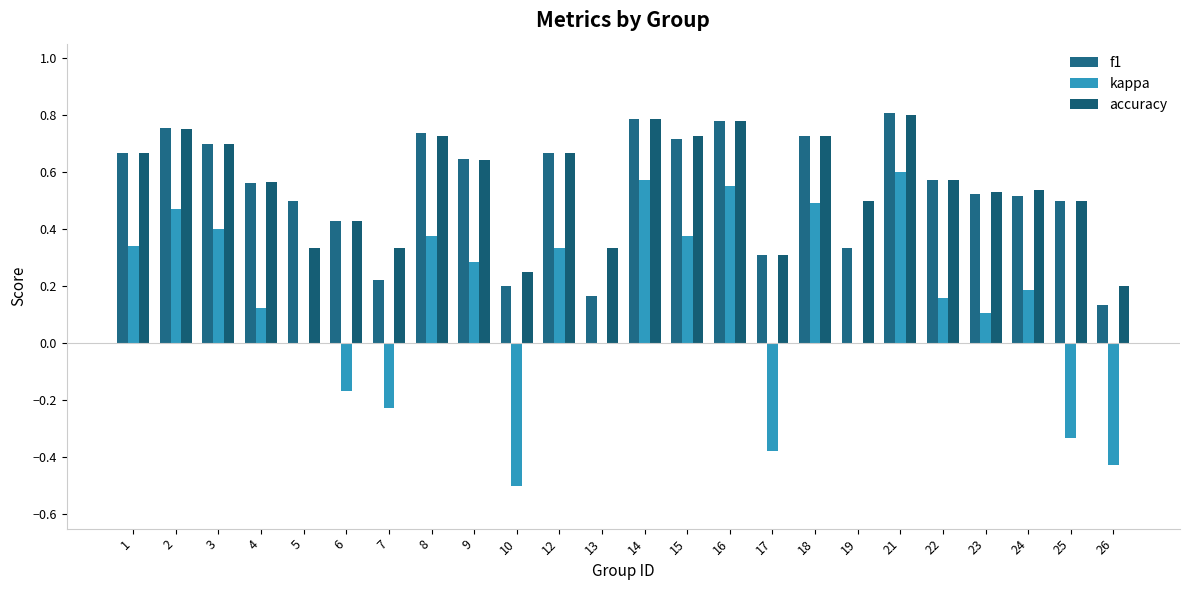

What is the difference between the maximum and second lowest values in the kappa series?

1.0